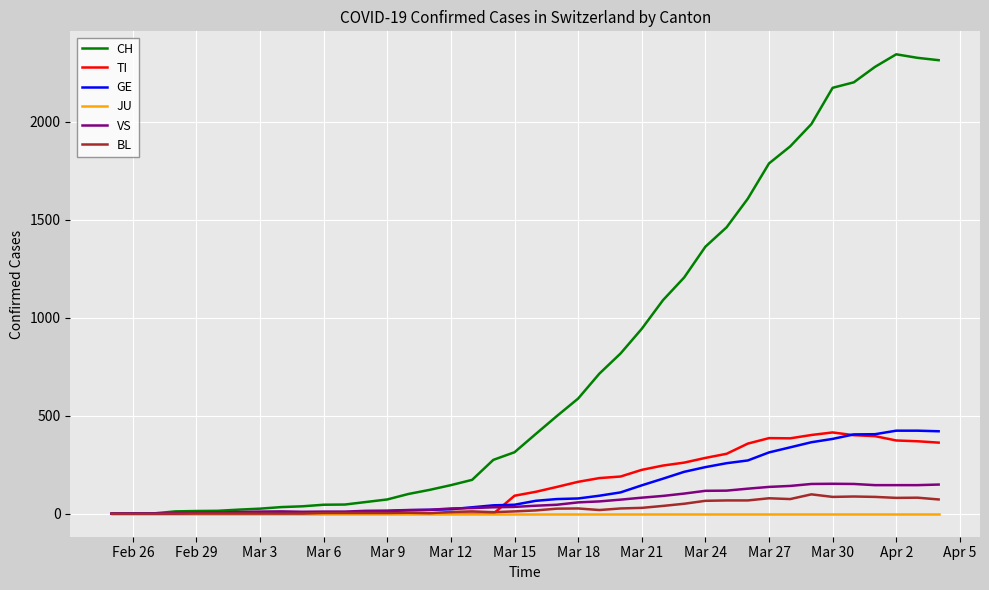

Which series has the widest spread of values?

CH